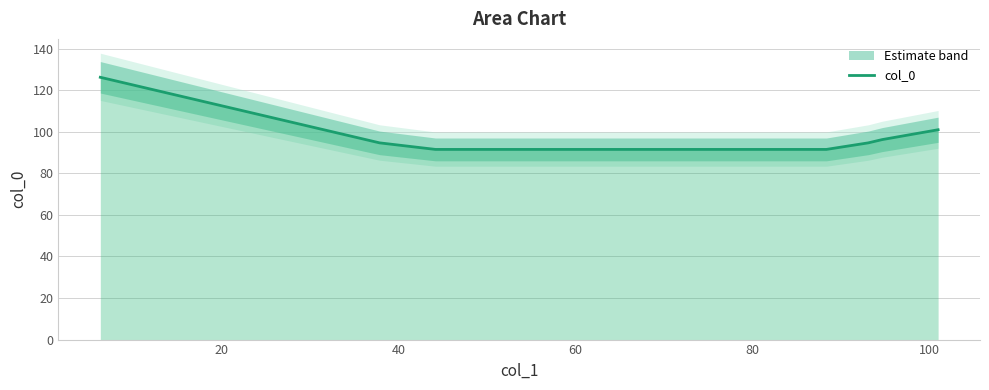

What is the smallest value displayed?

91.5